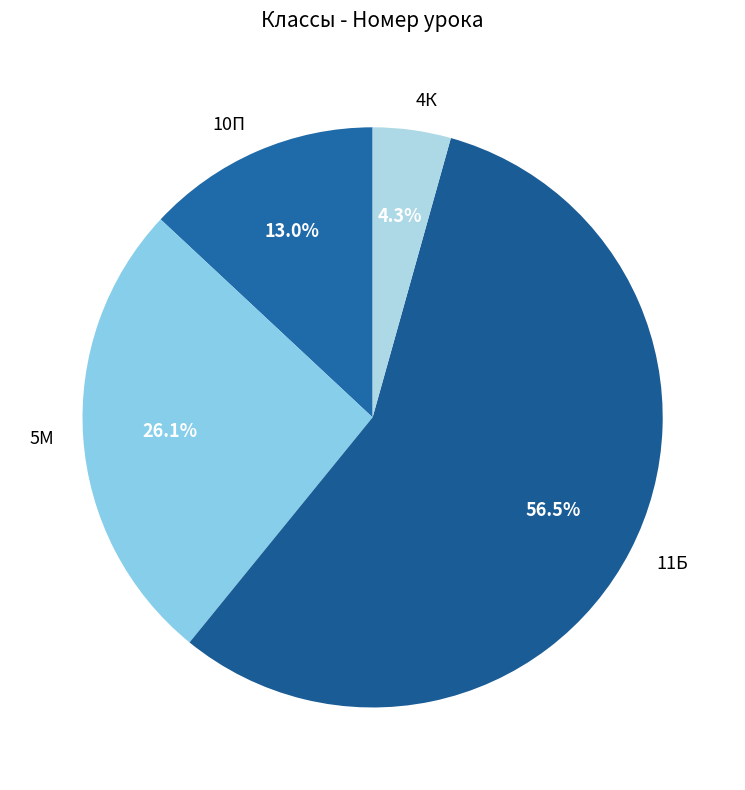

What is the majority slice?

11Б